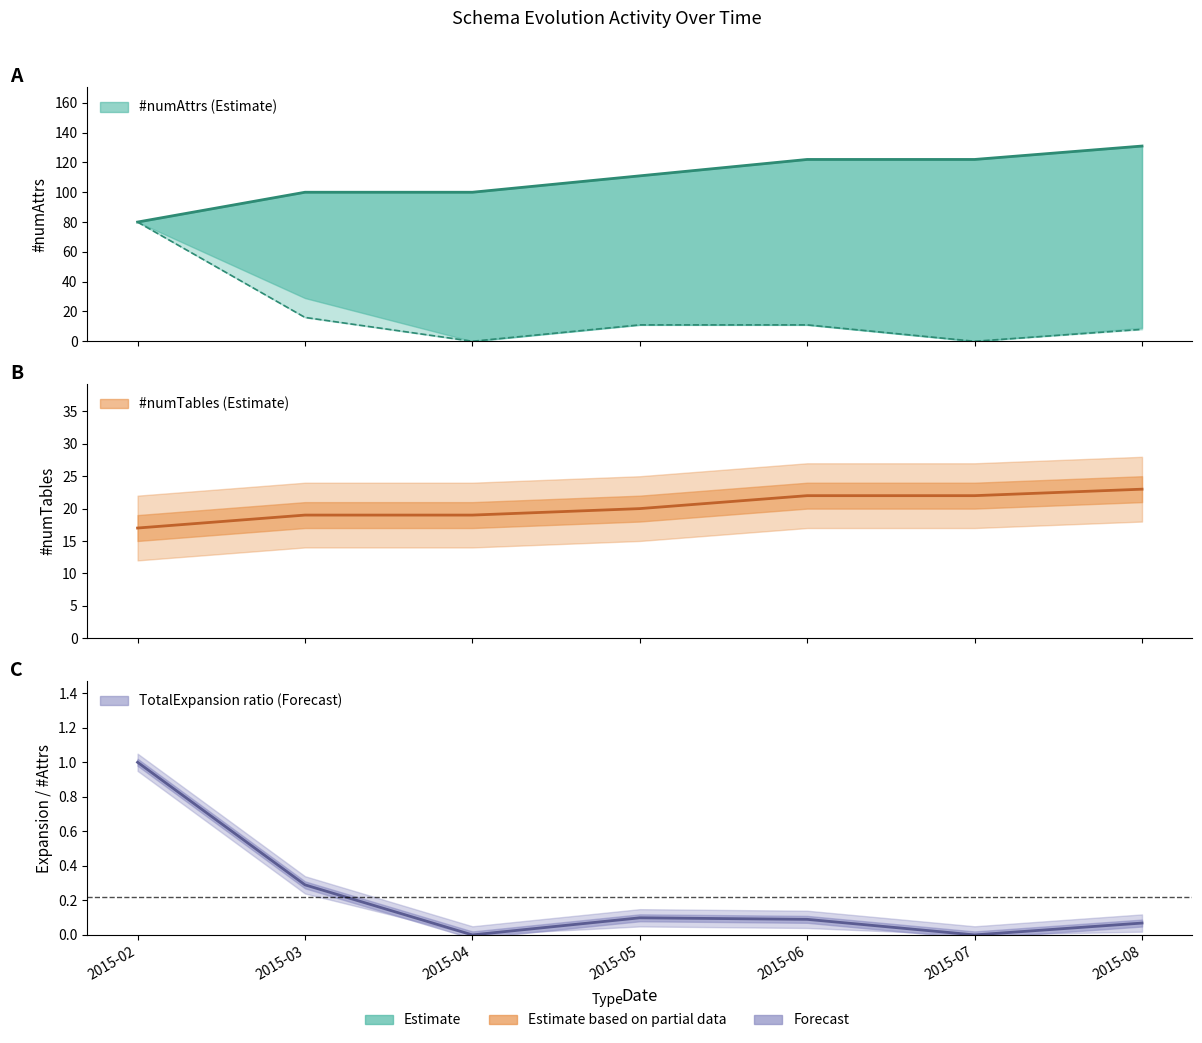

The TotalExpansion ratio series shows 0.1 at 2015-05. True or false?

False